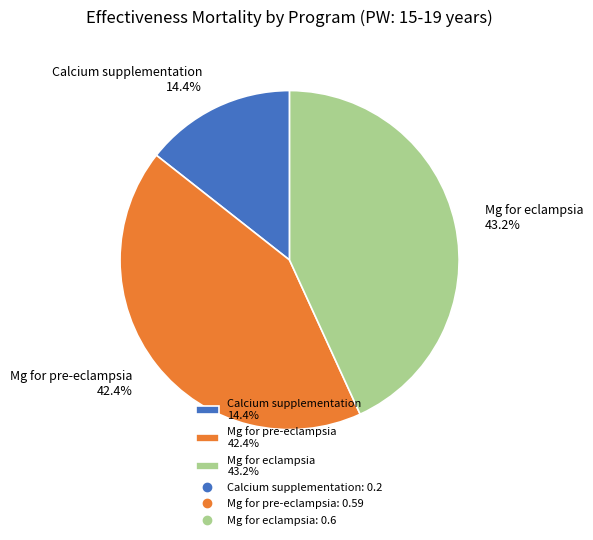

Is it true that Mg for eclampsia is 55% of the pie?

False